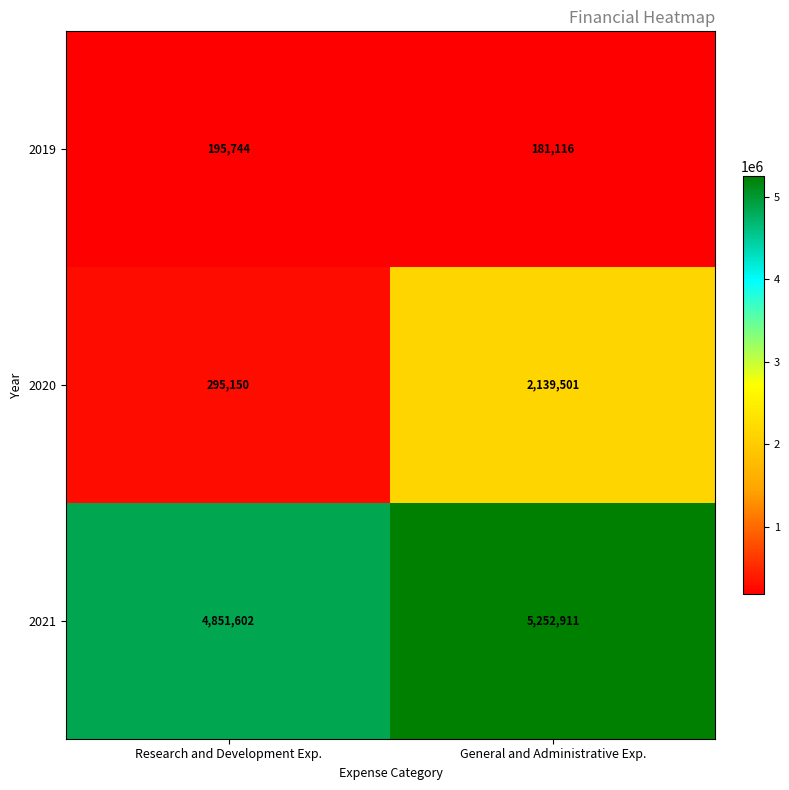

Is it true that 2020 equals 146538 at Research and Development Exp.?

False